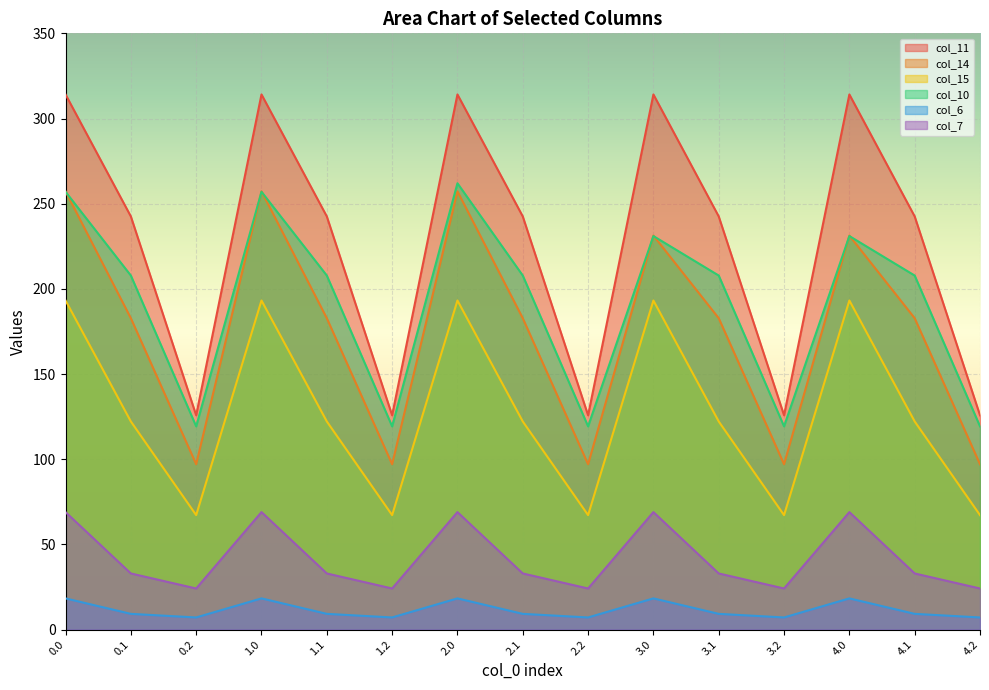

What is the total value across all series at 2.1?

797.5